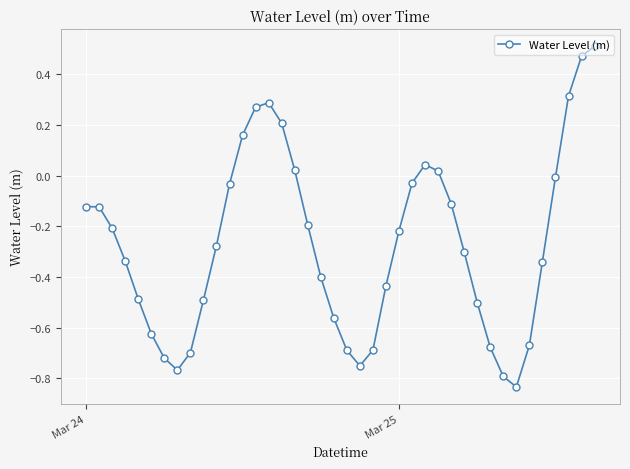

How many points are lower than both their immediate neighbors (excluding endpoints)?

3